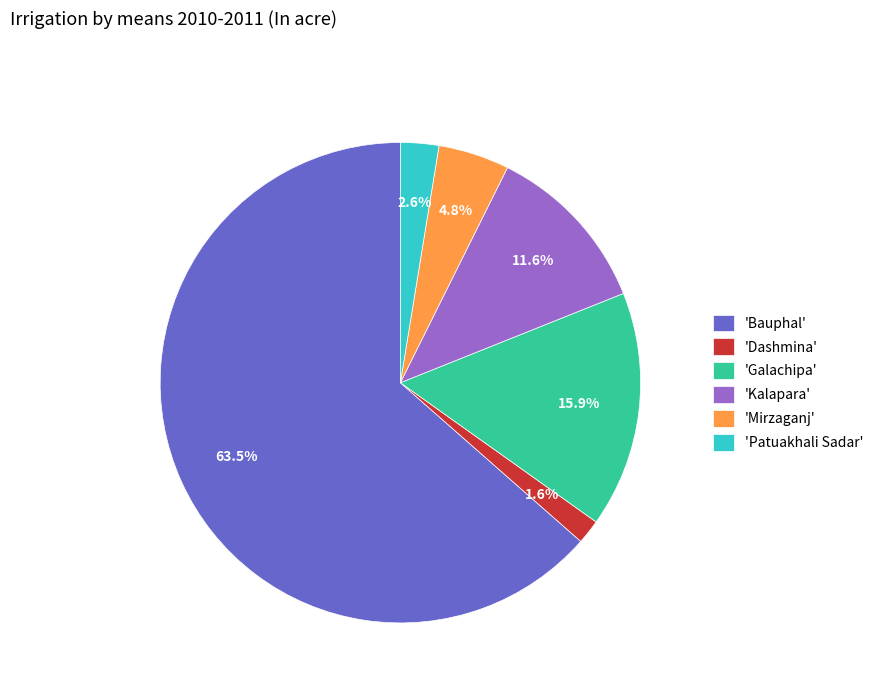

To the nearest percent, what is the average slice percentage?

17%